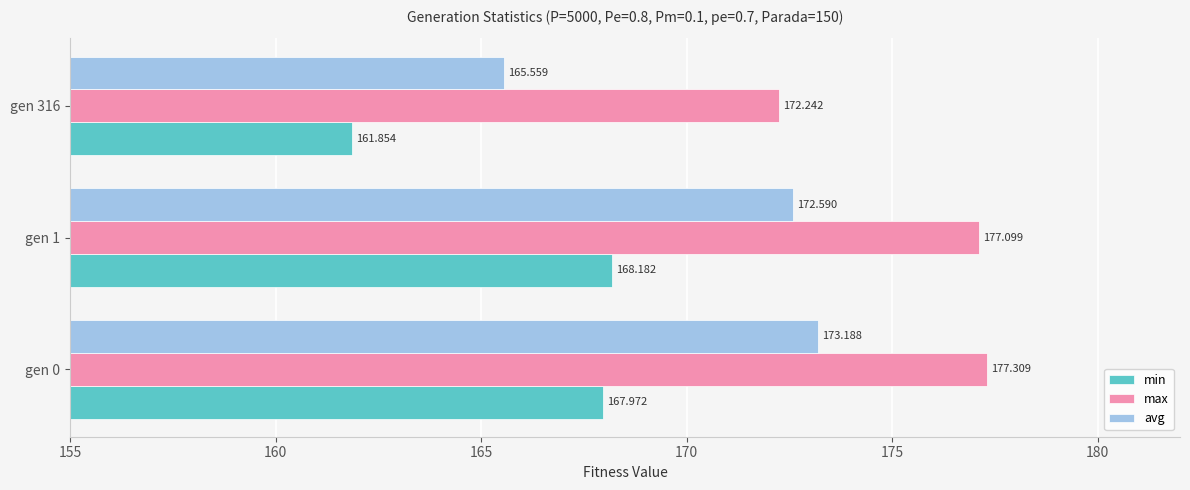

Which series has the largest total across all categories?

max